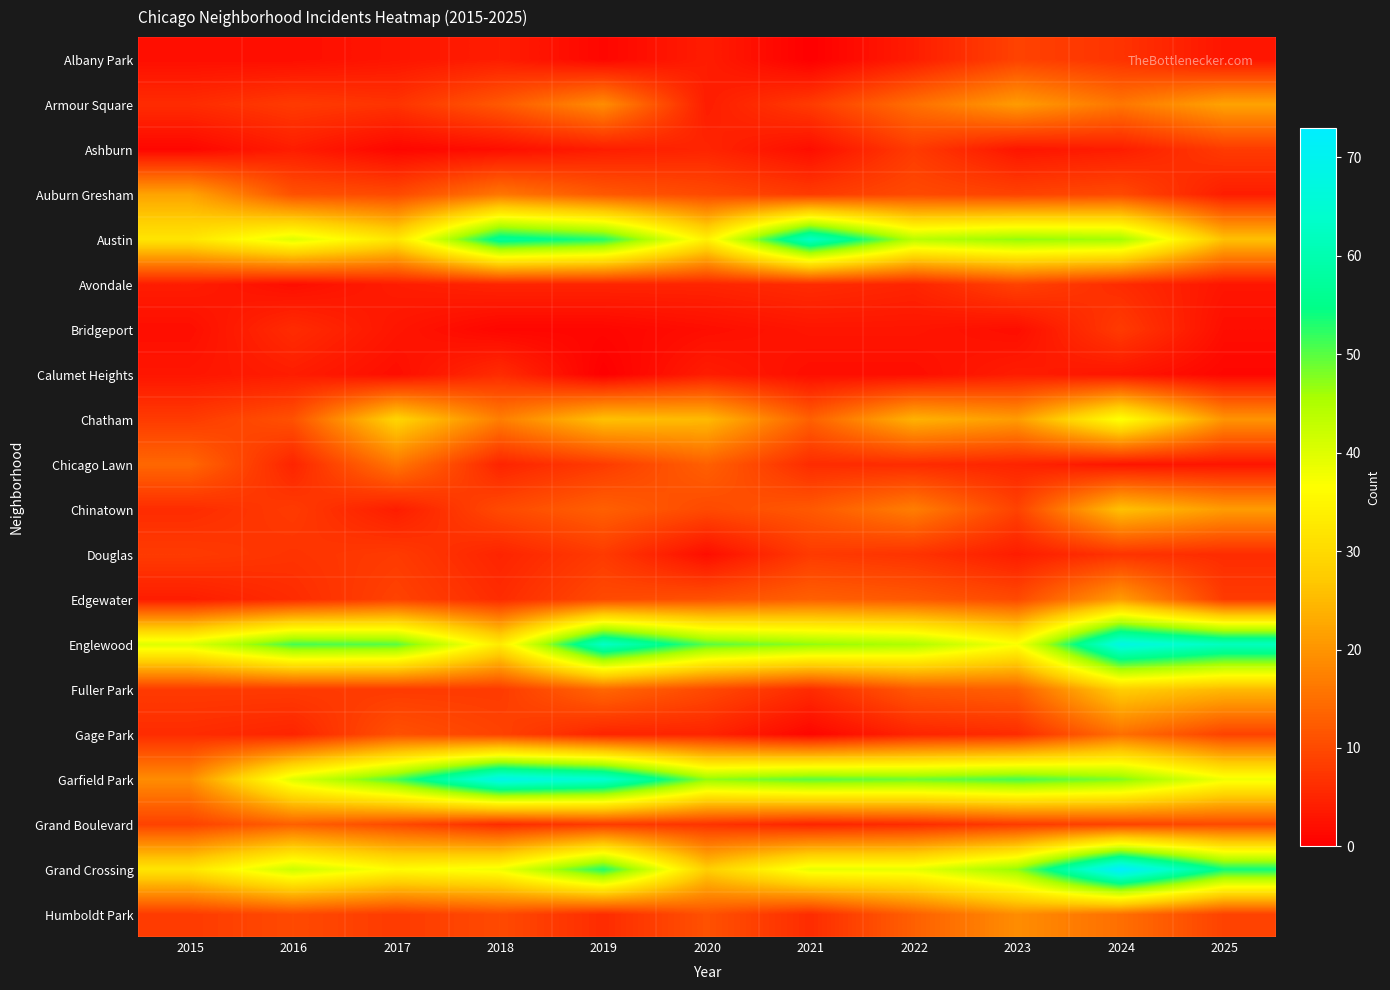

Which series has the largest total across all categories?

Englewood